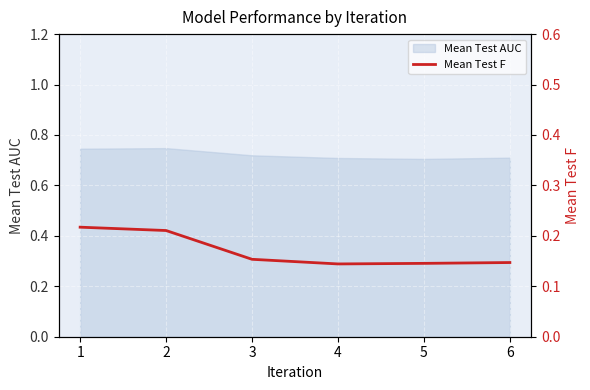

Which has a higher value, 2 or 3?

2